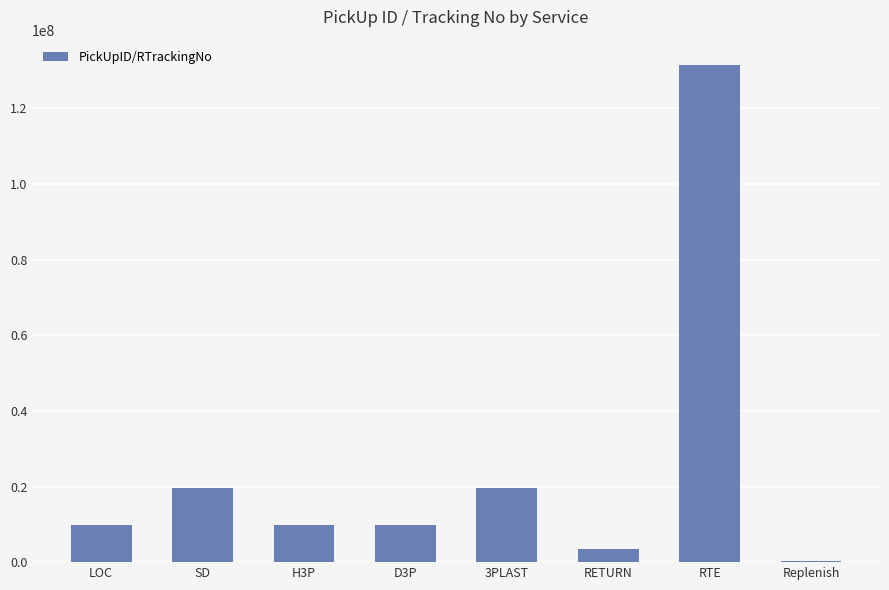

What is the change in value from SD to H3P?

-9773129